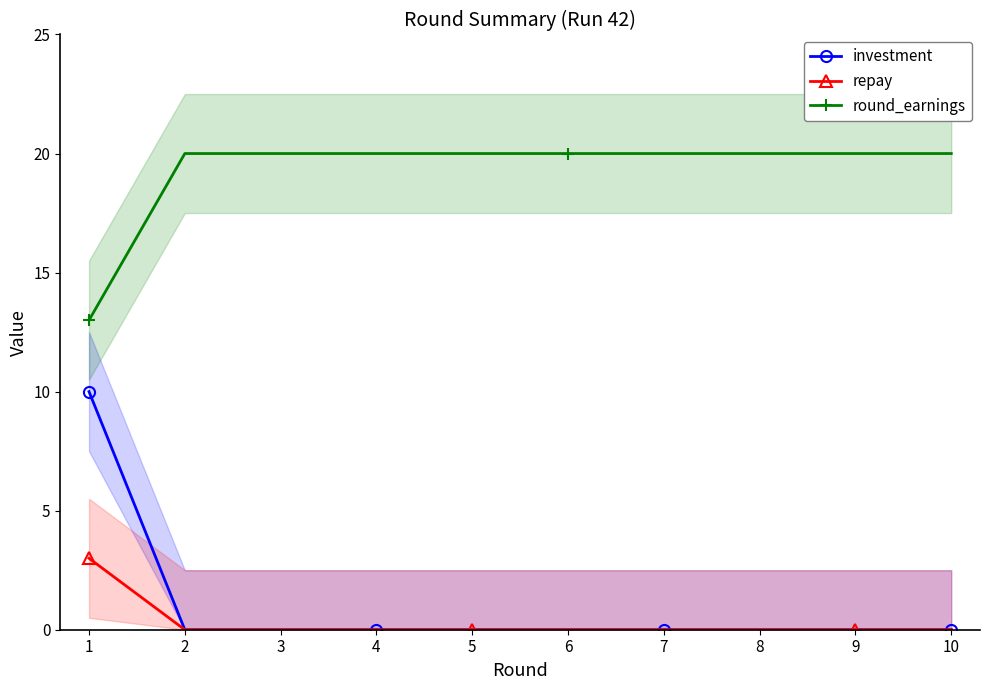

Between 3 and 9, which series saw the biggest shift?

investment